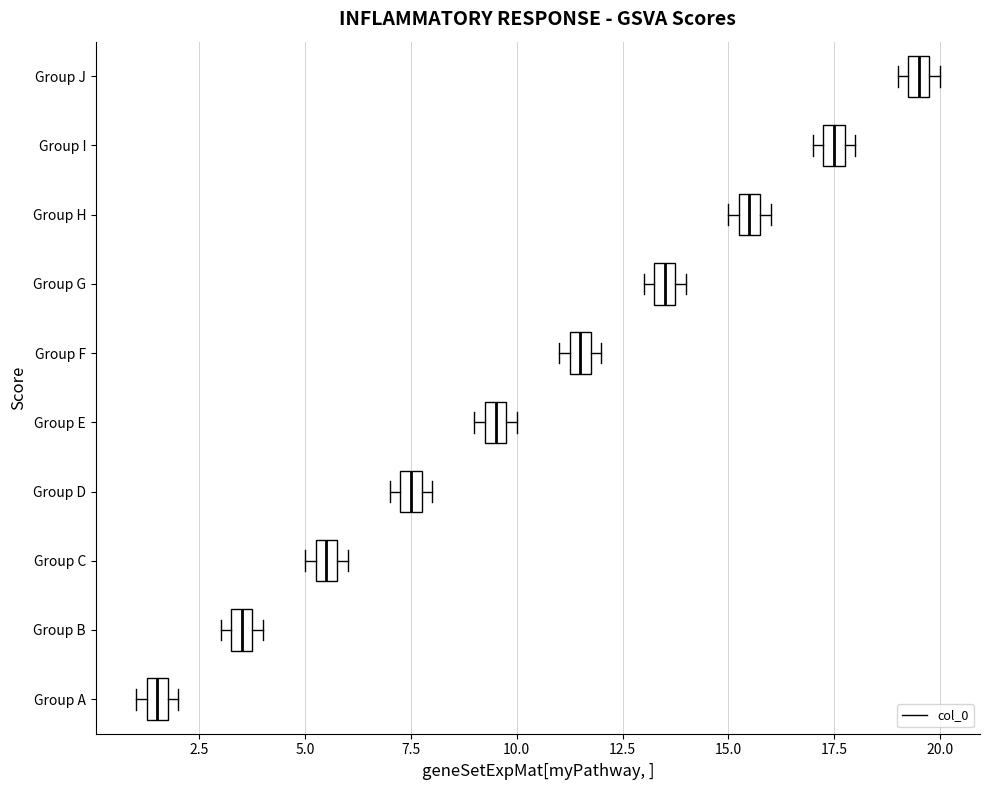

Which box has the furthest to the right median line?

Group J